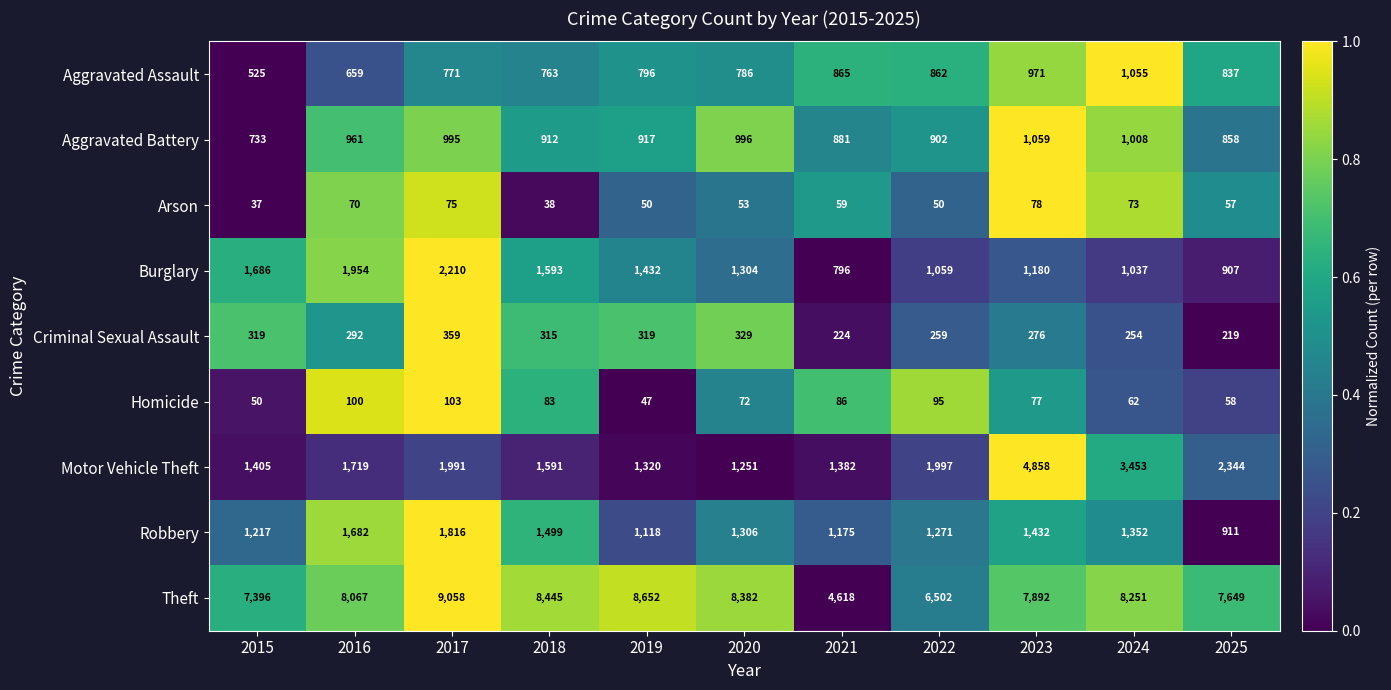

How many categories are shown in the chart?

11